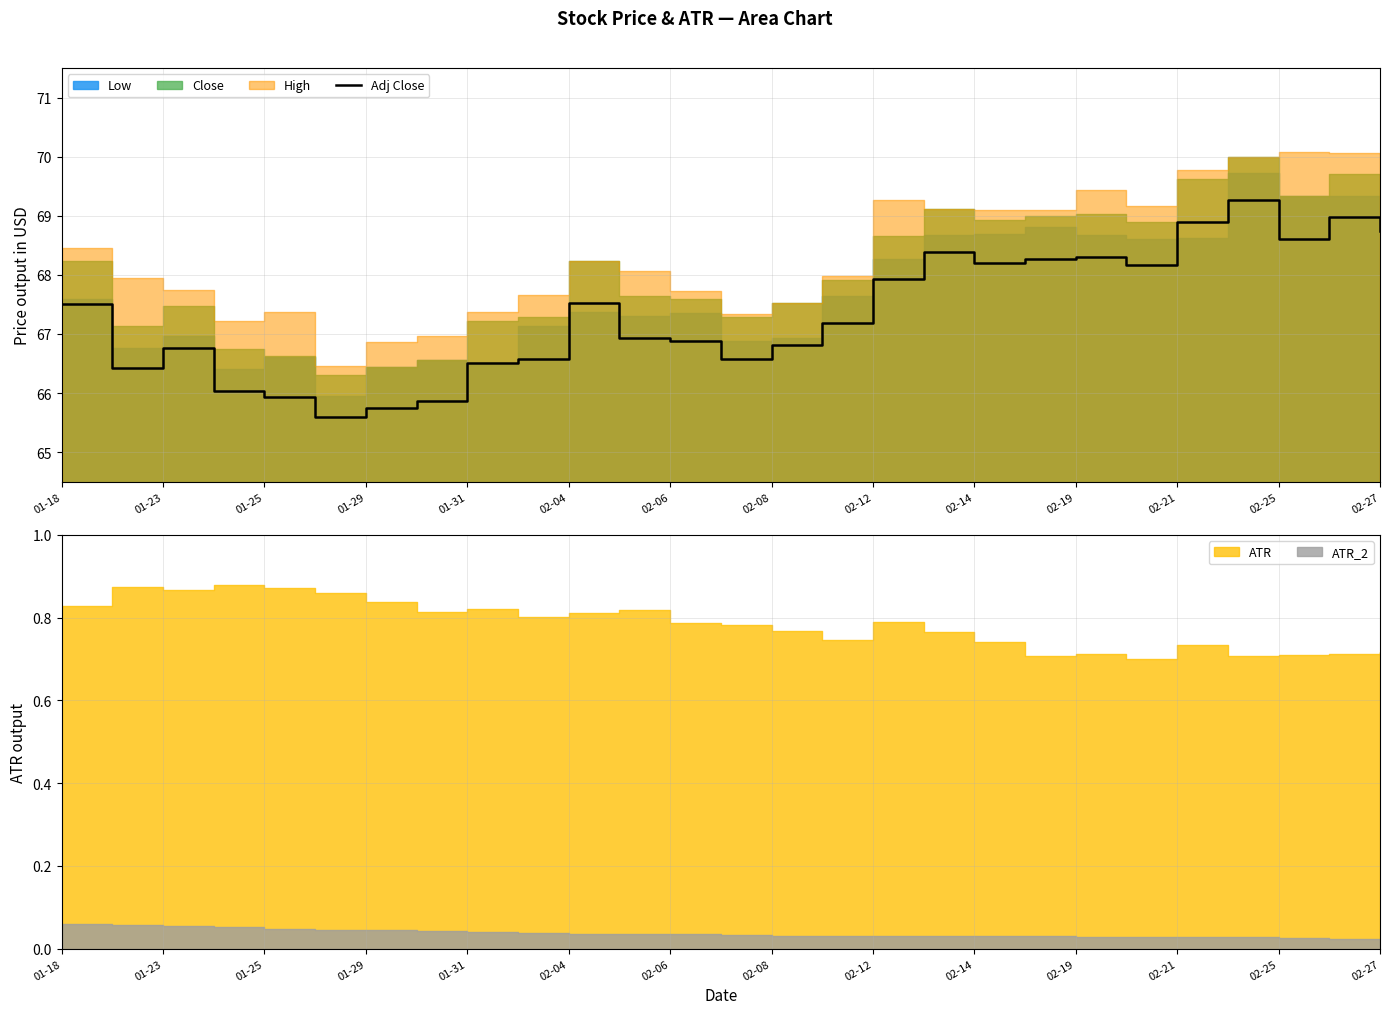

The value of Adj Close at 02-19 is 68.3. True or false?

True